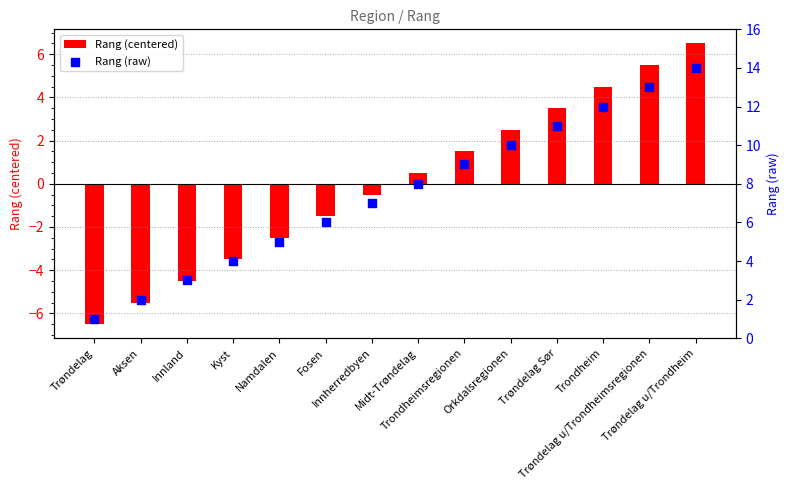

What are all the series names shown in the legend?

Rang (centered), Rang (raw)